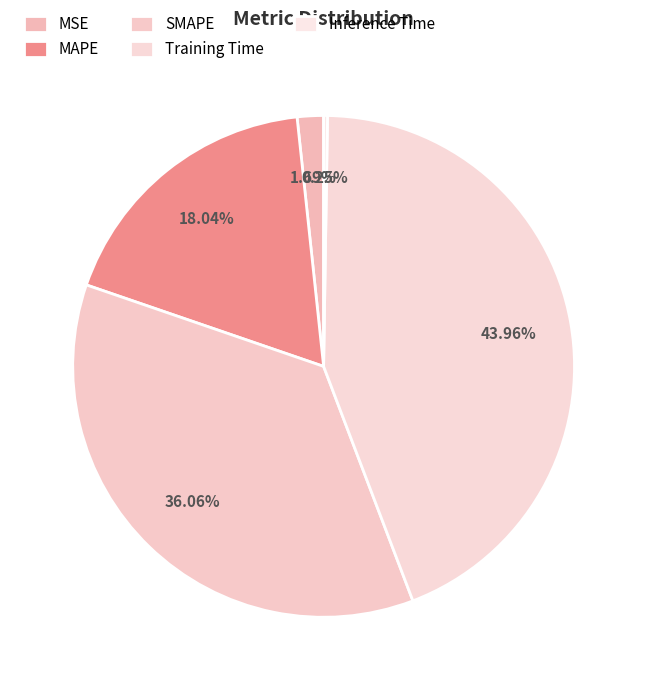

Which category has the smallest portion of the pie?

Inference Time